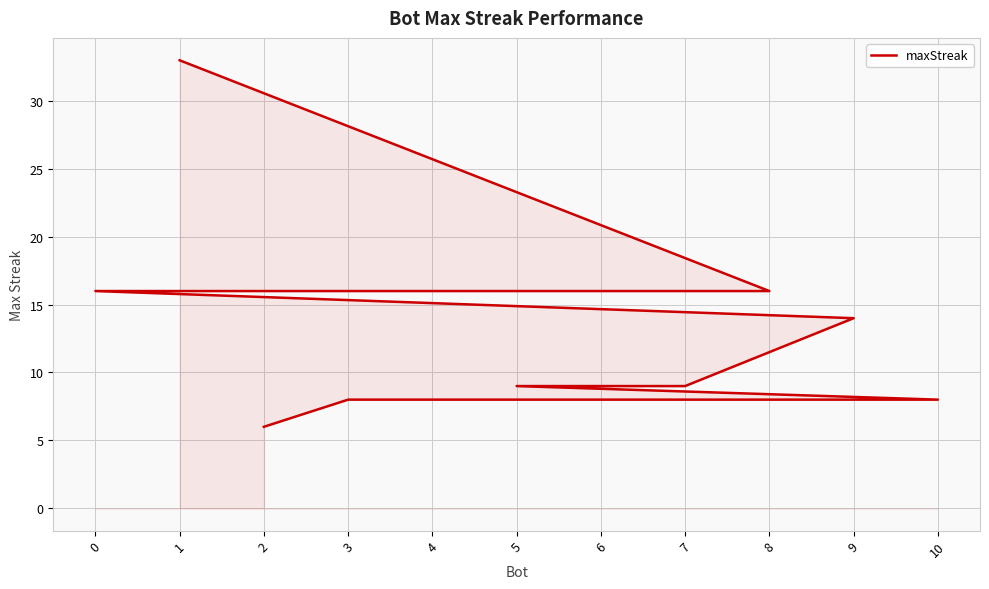

True or false: there are more than 0 points higher than both neighbors.

False